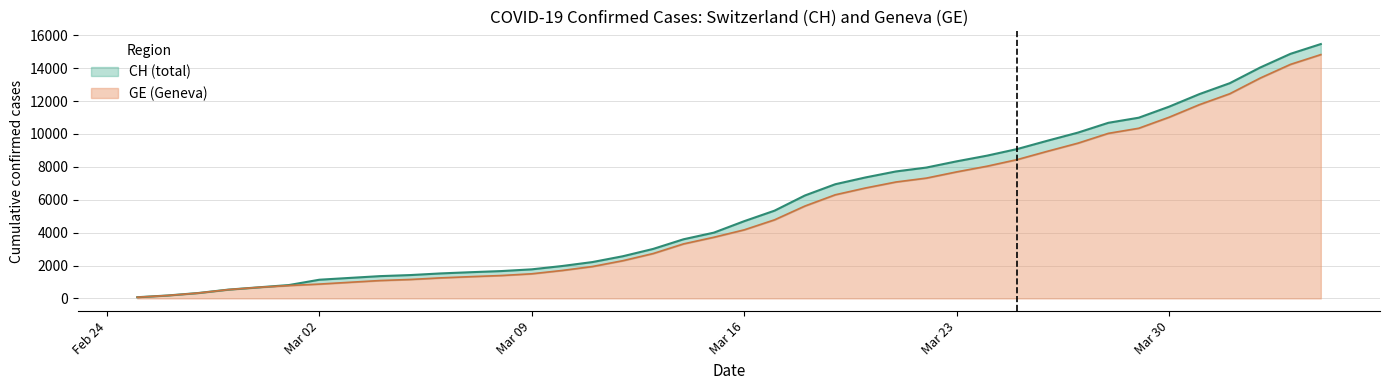

What is the total value across all series at 2020-03-04?

2442